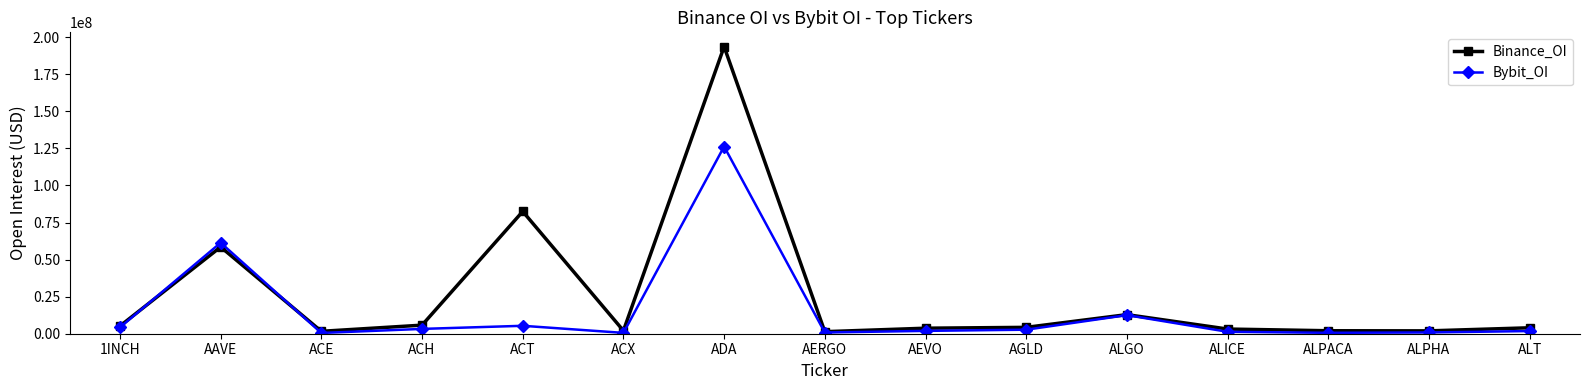

At how many categories does at least one series exceed 92871650?

1